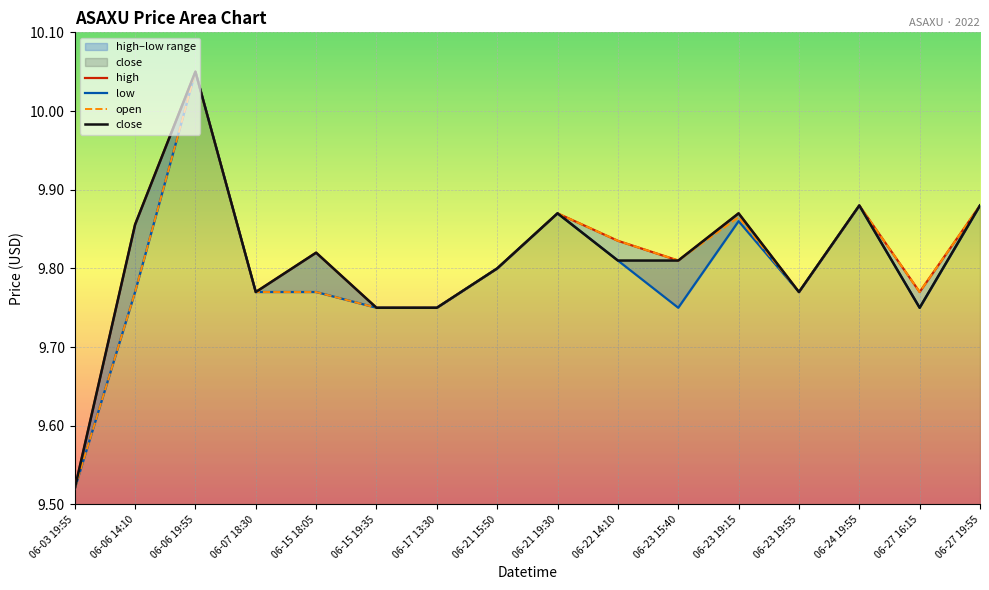

Where is the first local maximum for close?

06-06 19:55